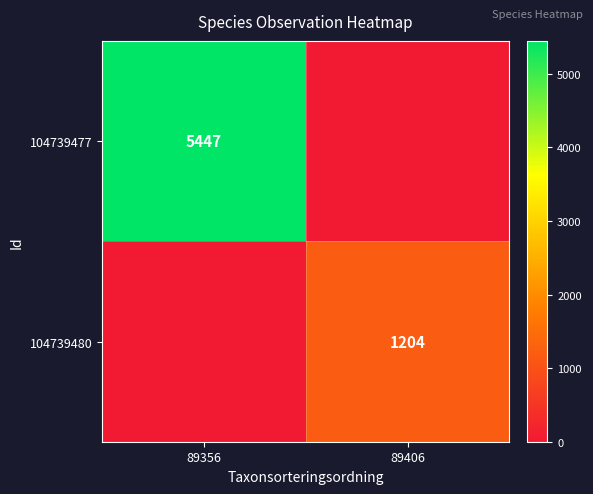

True or false: 104739477 has a value of 1348 at 89356.

False